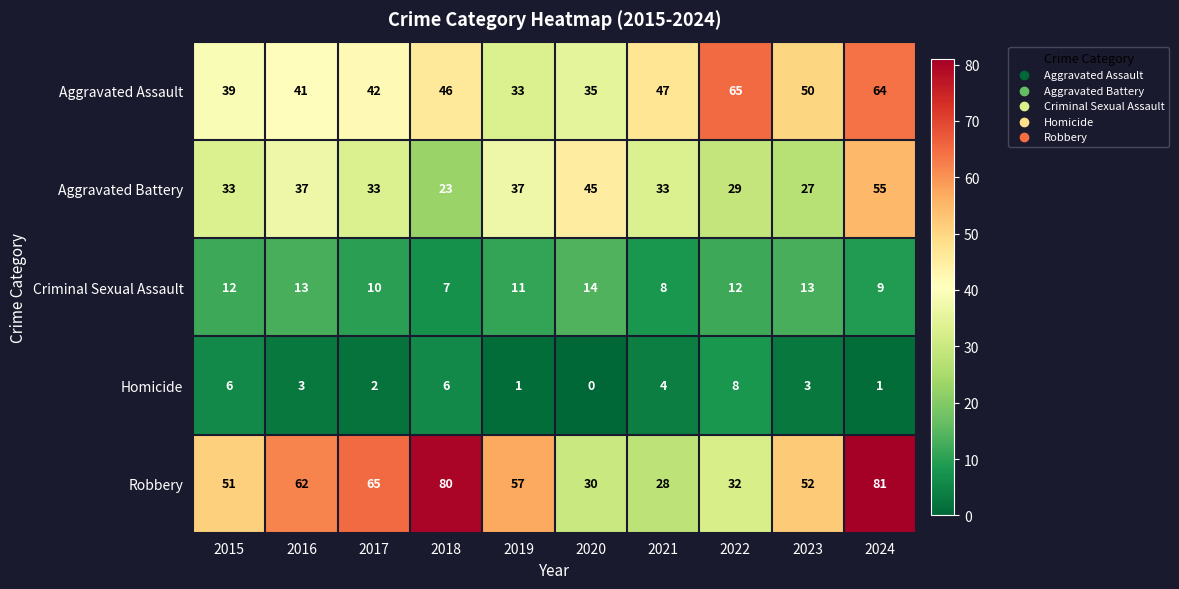

True or false: Robbery has a value of 51 at 2015.

True